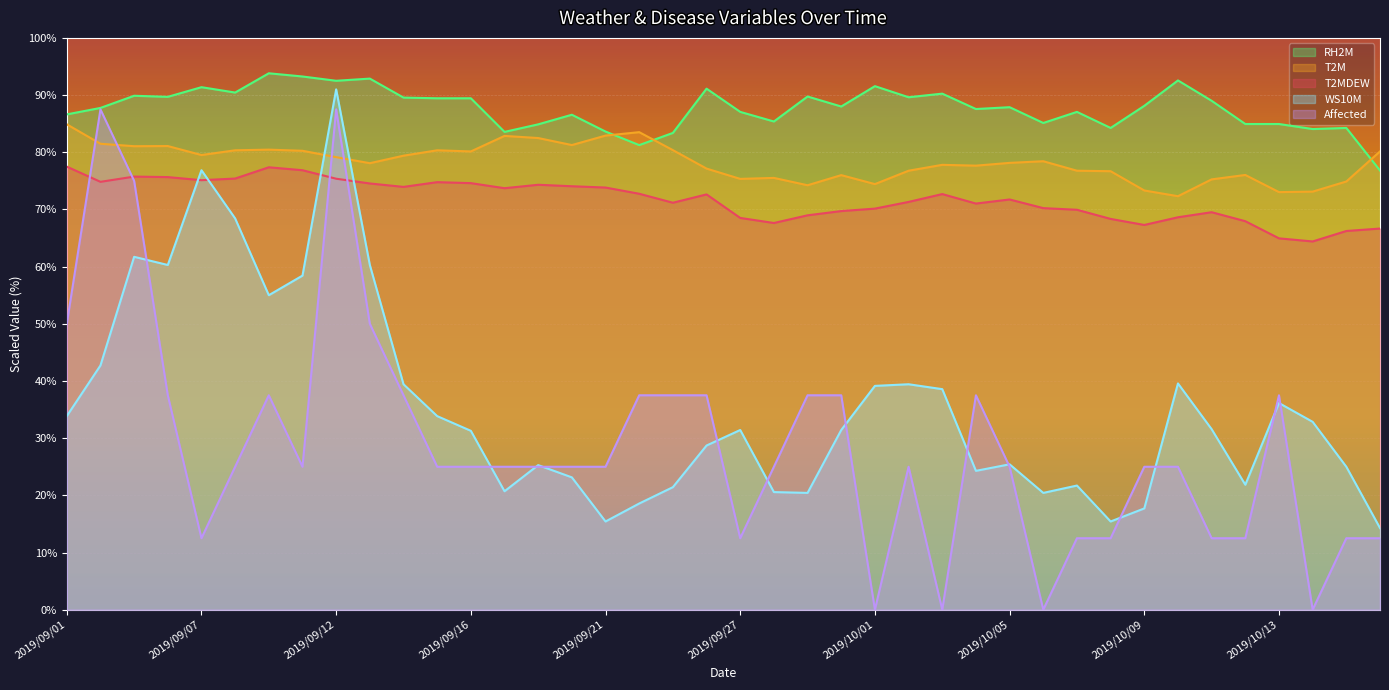

At which category is the sum across all series the highest?

2019/09/12